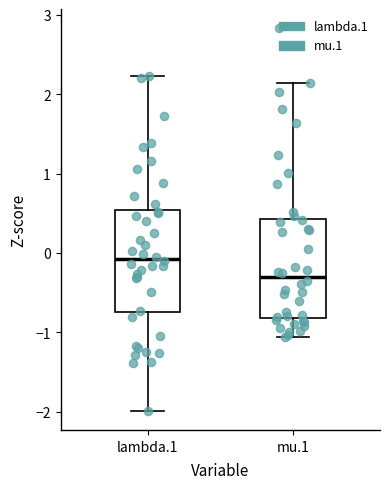

Reading left to right, read every box against the y-axis: the position of its median line, the range the box covers, and the ends of its whiskers. The values are not printed on the chart, so give them approximately, as read against the axis.

lambda.1: median -0.1, box -0.7 to 0.5, whiskers -2.0 to 2.2
mu.1: median -0.3, box -0.8 to 0.4, whiskers -1.1 to 2.1